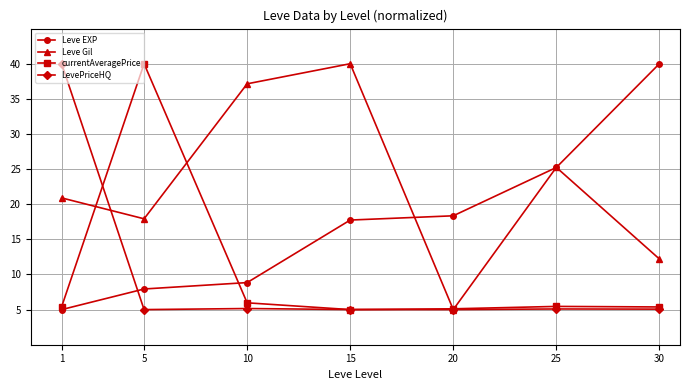

What is the total value across all series at 5?

70.9